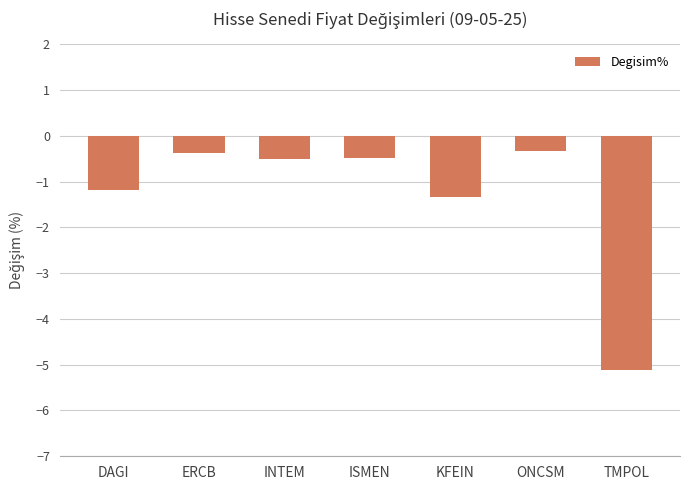

What is the greatest value displayed?

-0.3